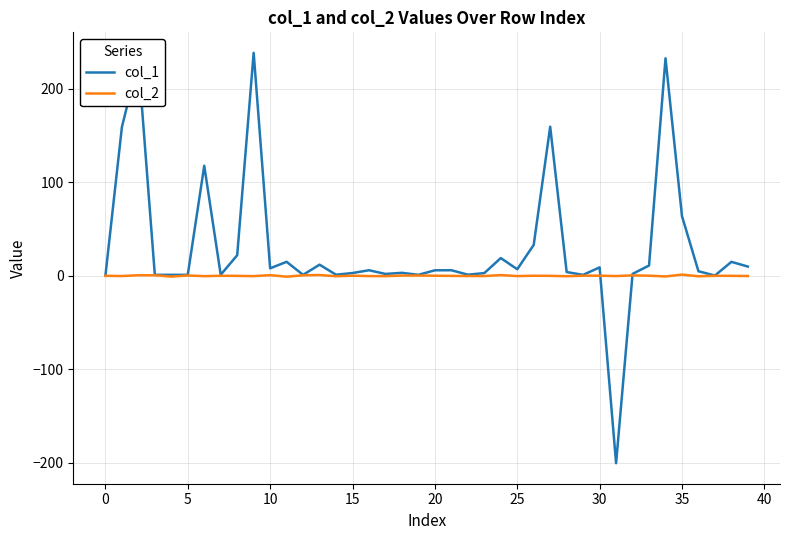

What is the smallest value displayed?

-200.2